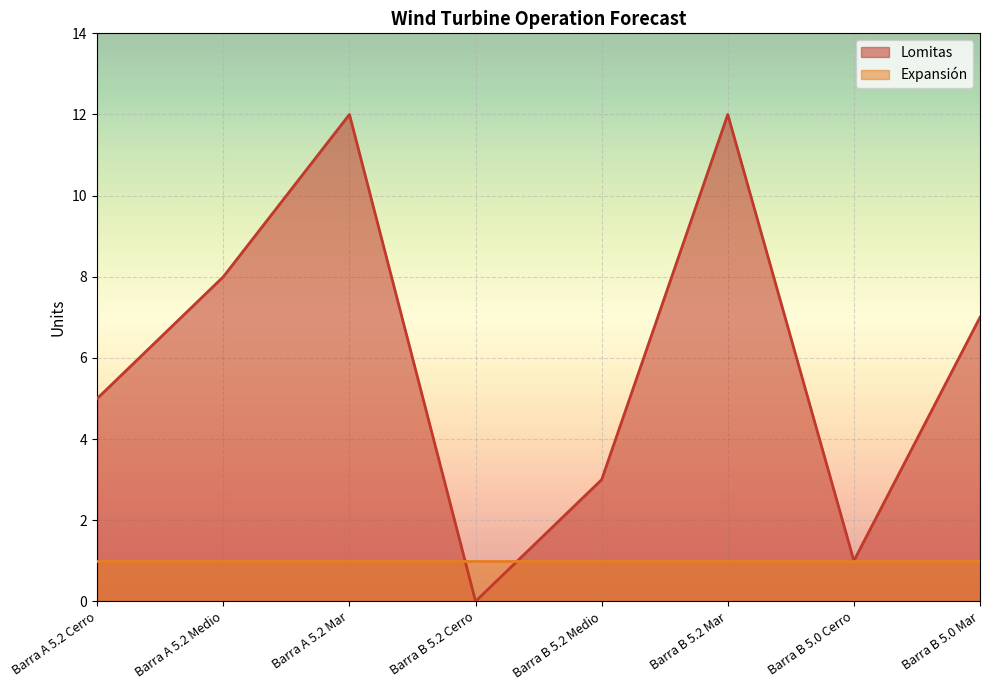

What position from the right is Barra B 5.0 Mar?

1